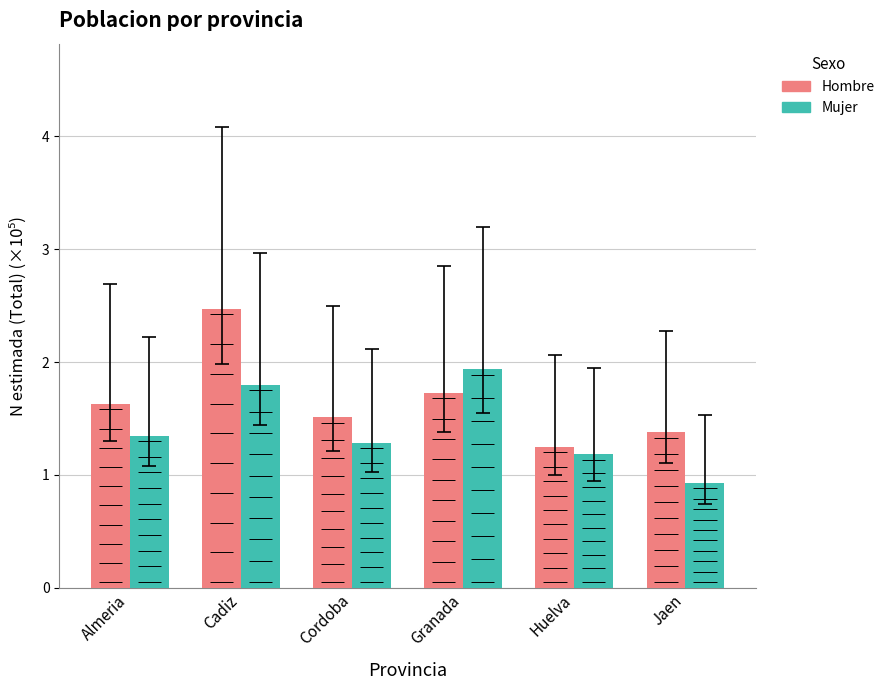

Rank the series by their average value, from highest to lowest.

Hombre, Mujer